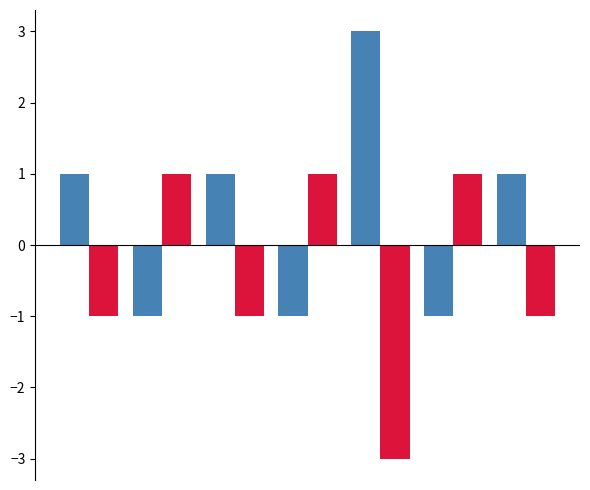

What is the maximum value shown in the chart?

3